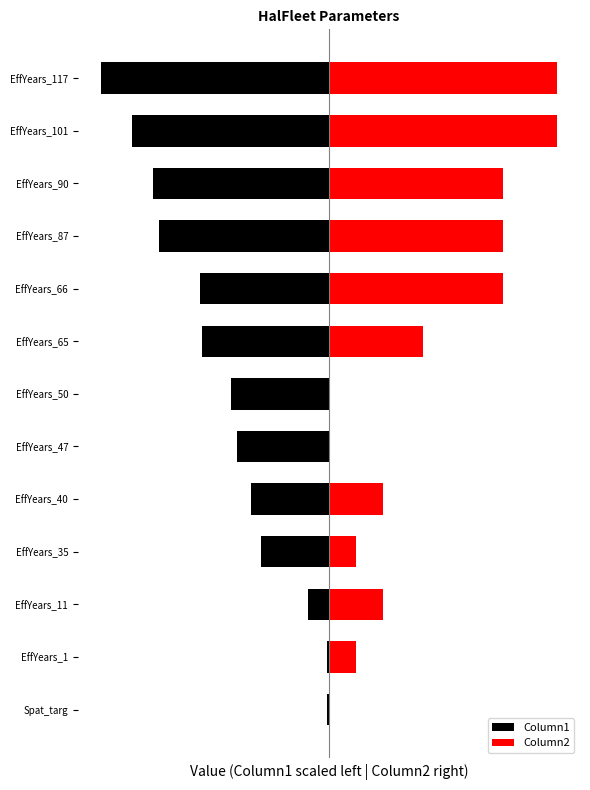

Reading left to right, what are all the values shown in this chart?

Column1: -0.0	-0.0	-0.1	-0.3	-0.3	-0.3	-0.4	-0.5	-0.5	-0.6	-0.7	-0.7	-0.8
Column2: 0.0	0.1	0.2	0.1	0.2	0.0	0.0	0.3	0.7	0.7	0.7	0.8	0.8